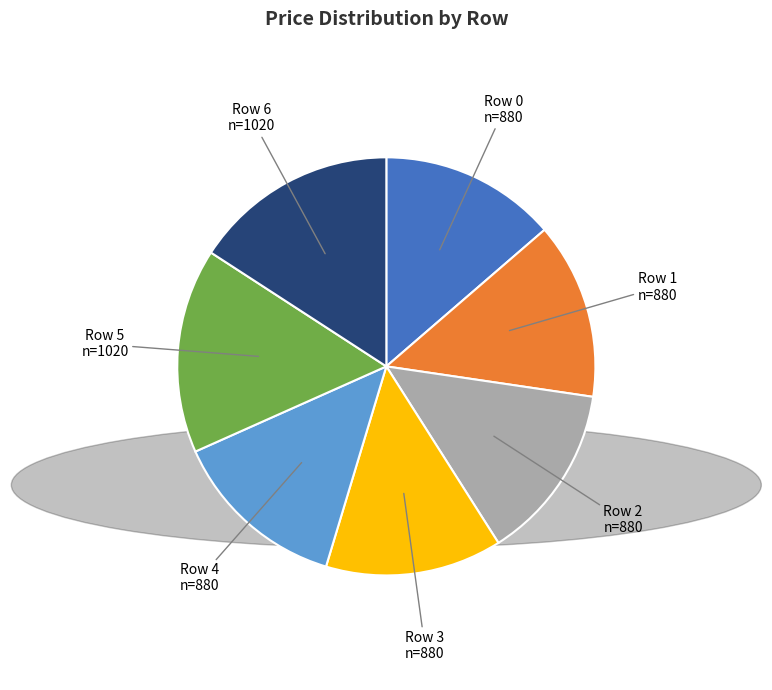

Is there any slice that represents more than half of the pie?

No